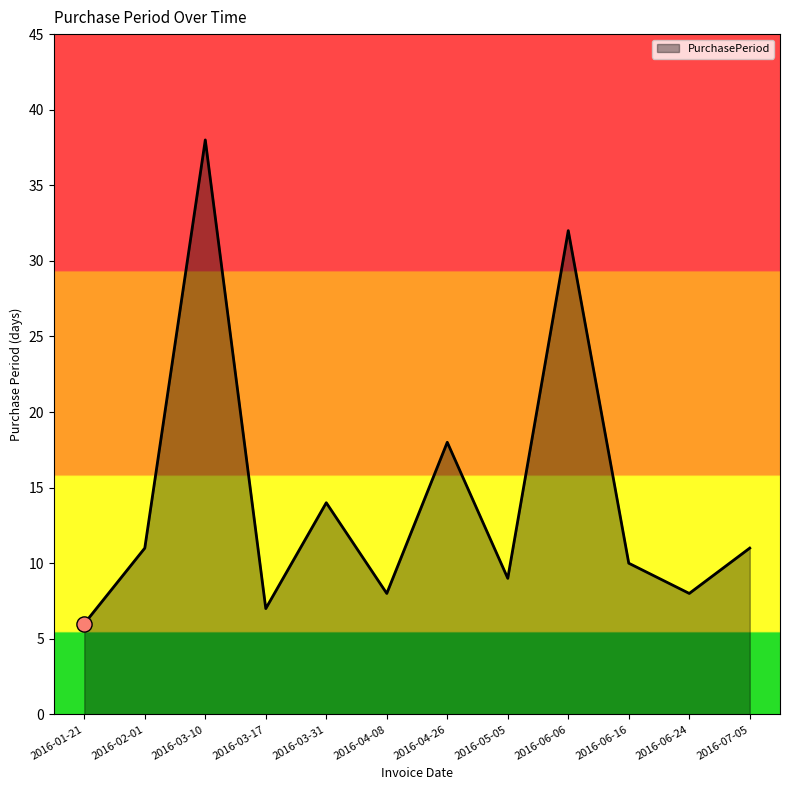

What is the change in value from 2016-02-01 to 2016-03-10?

+27